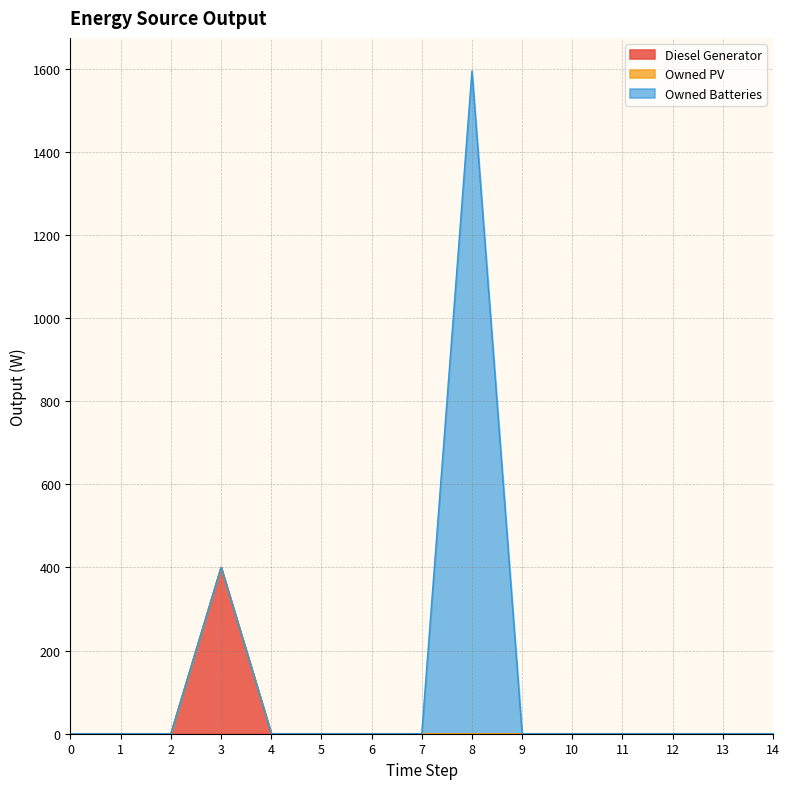

At which category is the sum across all series the highest?

8